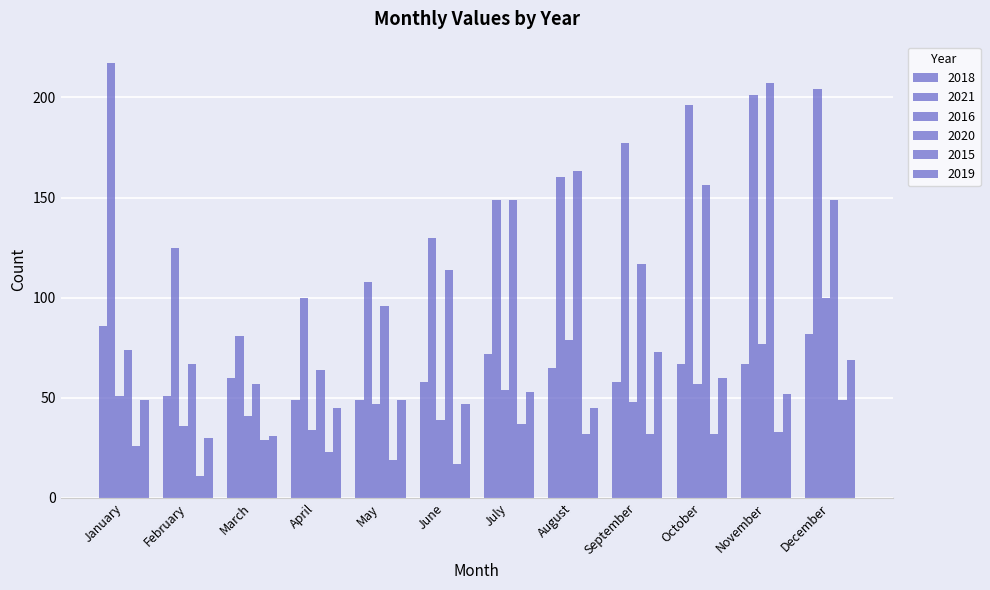

Which series changed the most between February and August?

2020